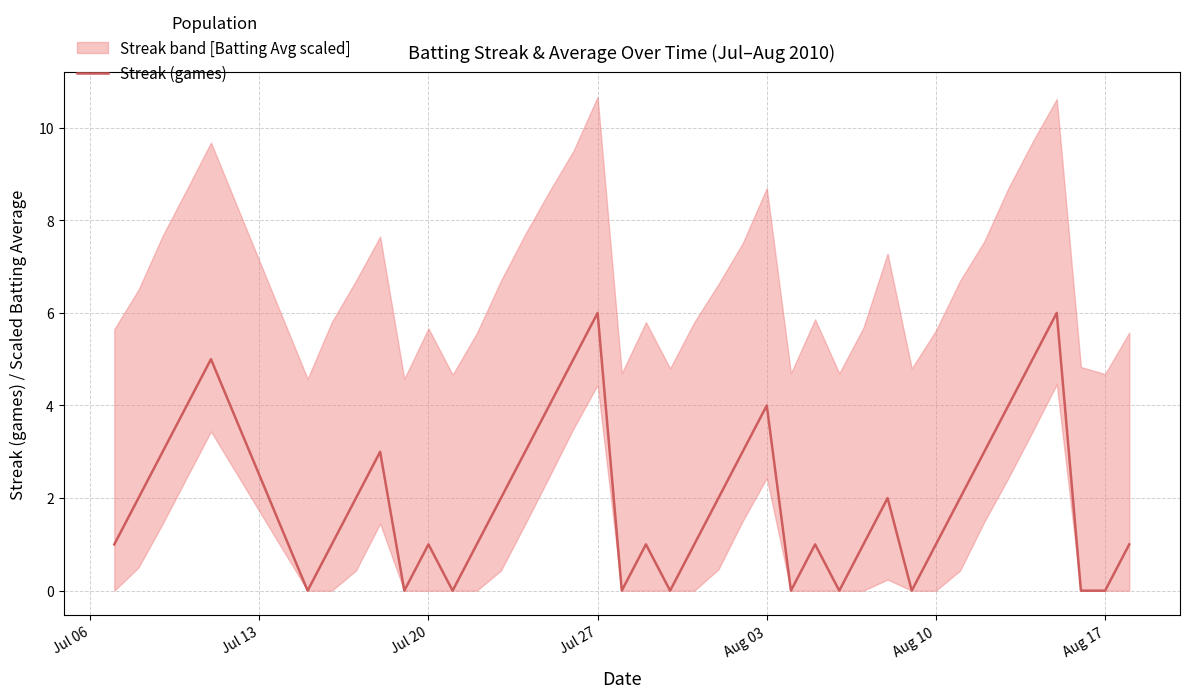

Does the chart have visible grid lines?

Yes